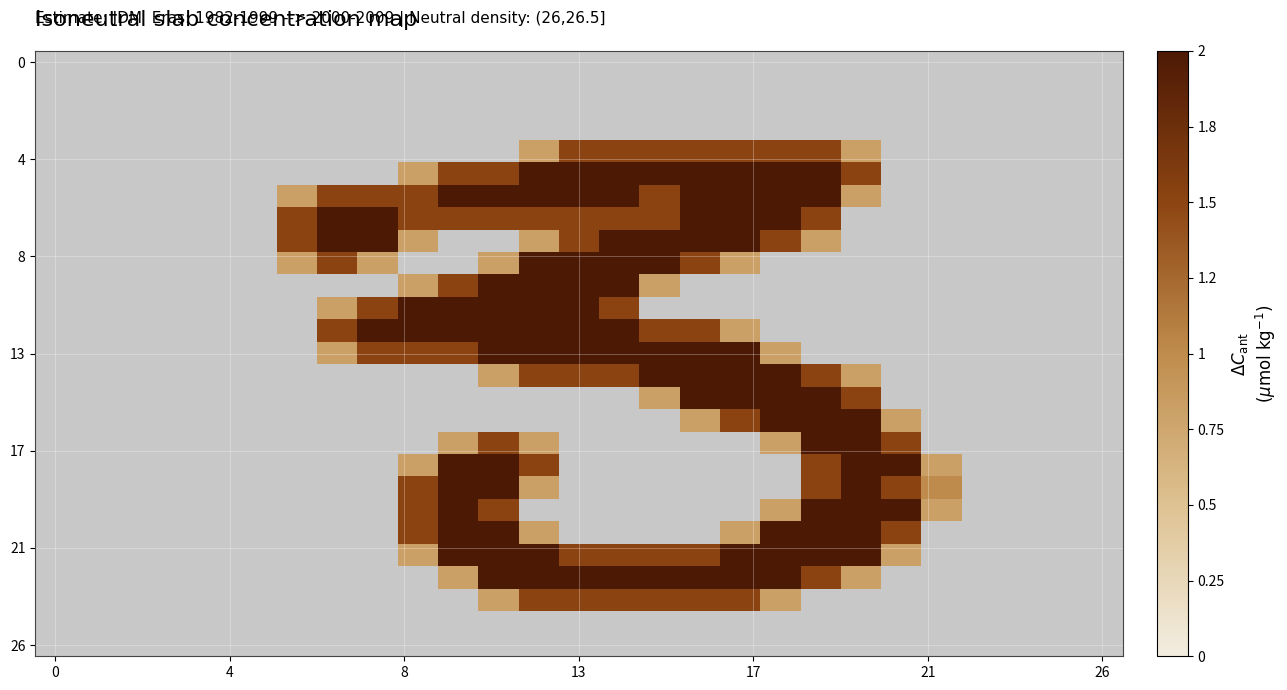

How many distinct data groups are displayed?

27